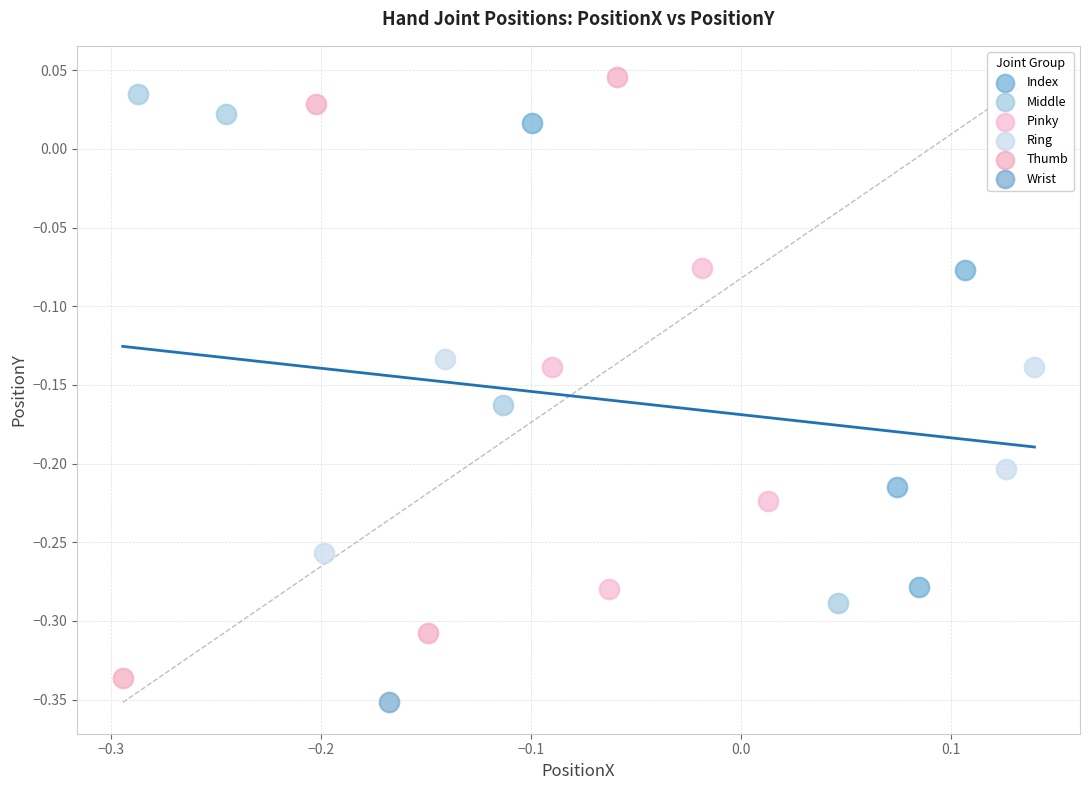

What are all the series names shown in the legend?

Index, Middle, Pinky, Ring, Thumb, Wrist